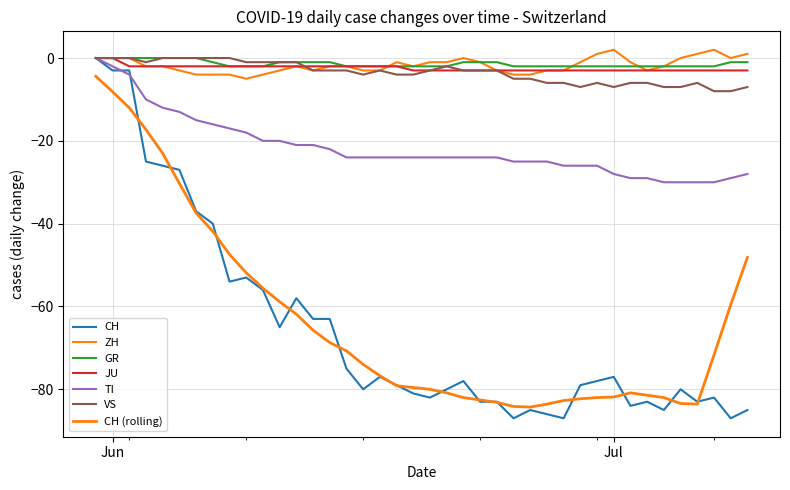

Is this an area chart (filled region under the line)?

No